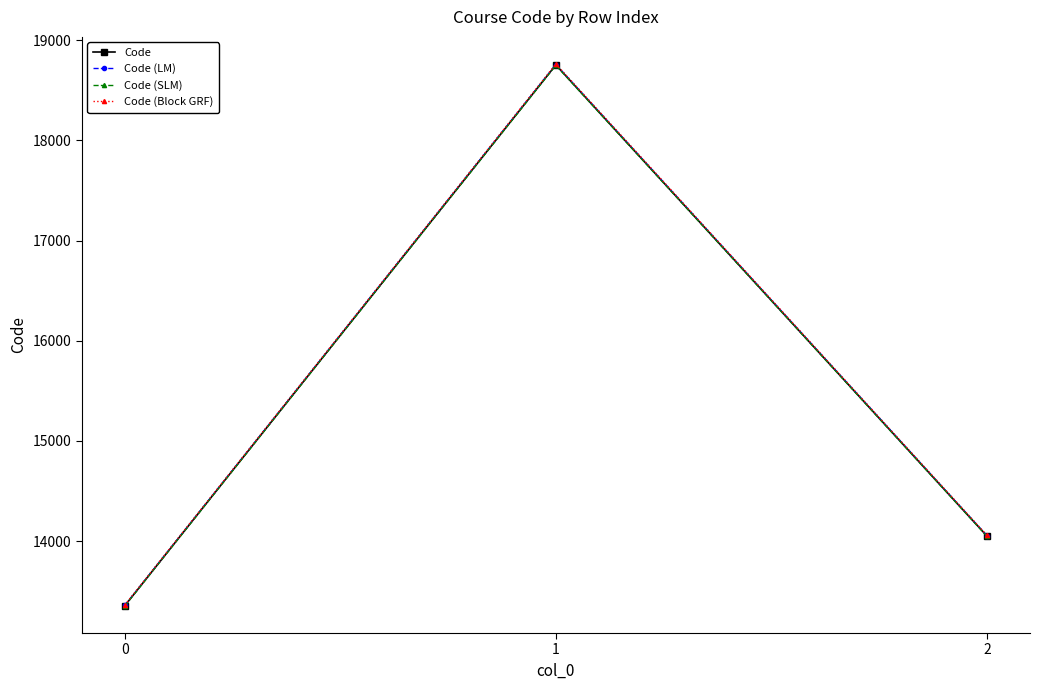

Rank the categories by Code (SLM) value from lowest to highest.

0, 2, 1